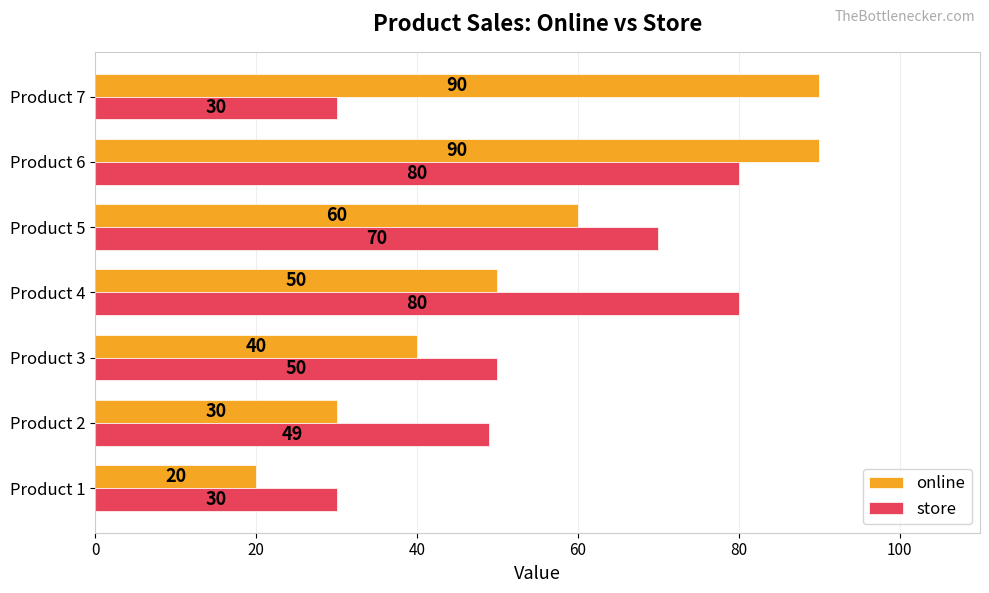

The value of store at Product 4 is 51. True or false?

False